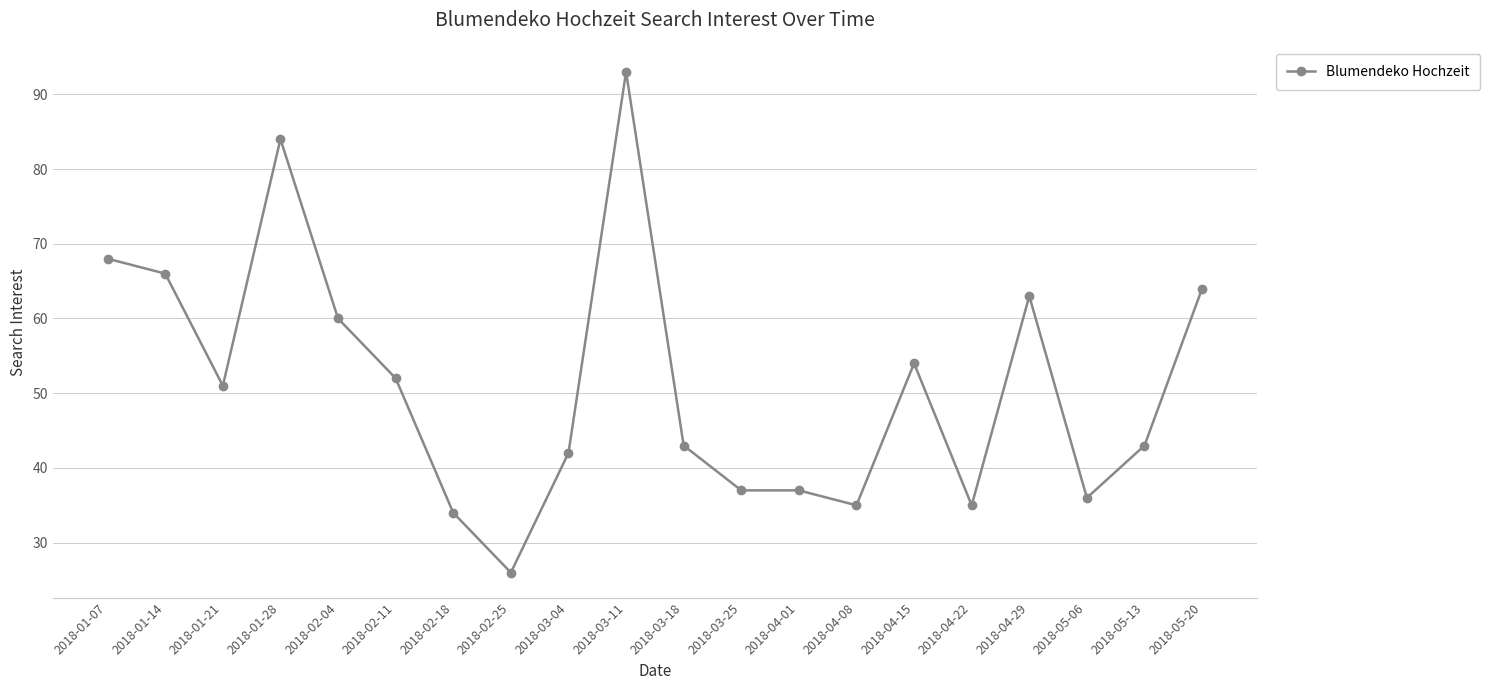

What is the difference between the maximum and minimum values?

67